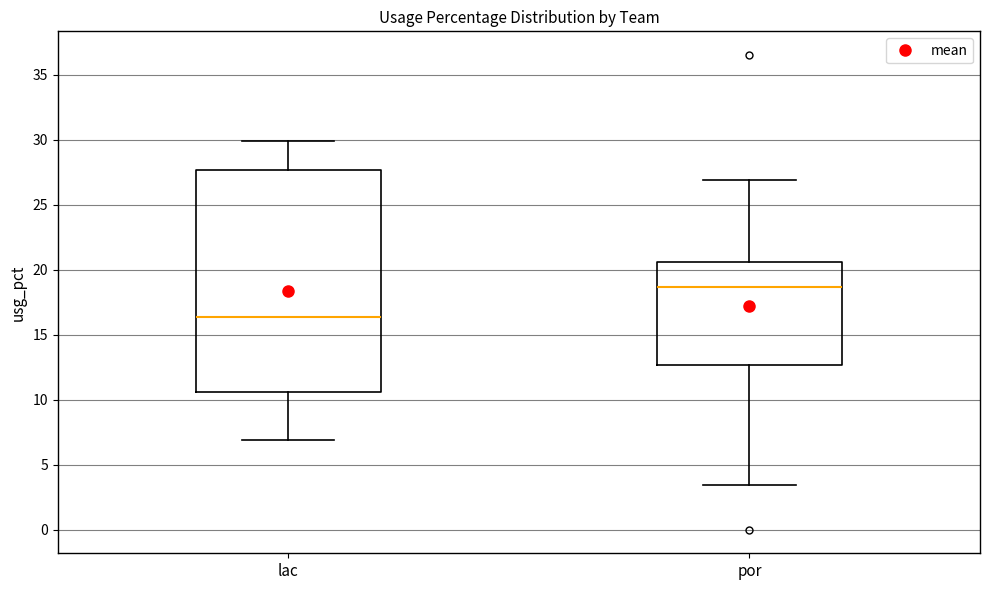

Where is the lower edge of the box for lac on the y-axis? The values are not printed on the chart, so give them approximately, as read against the axis.

10.5